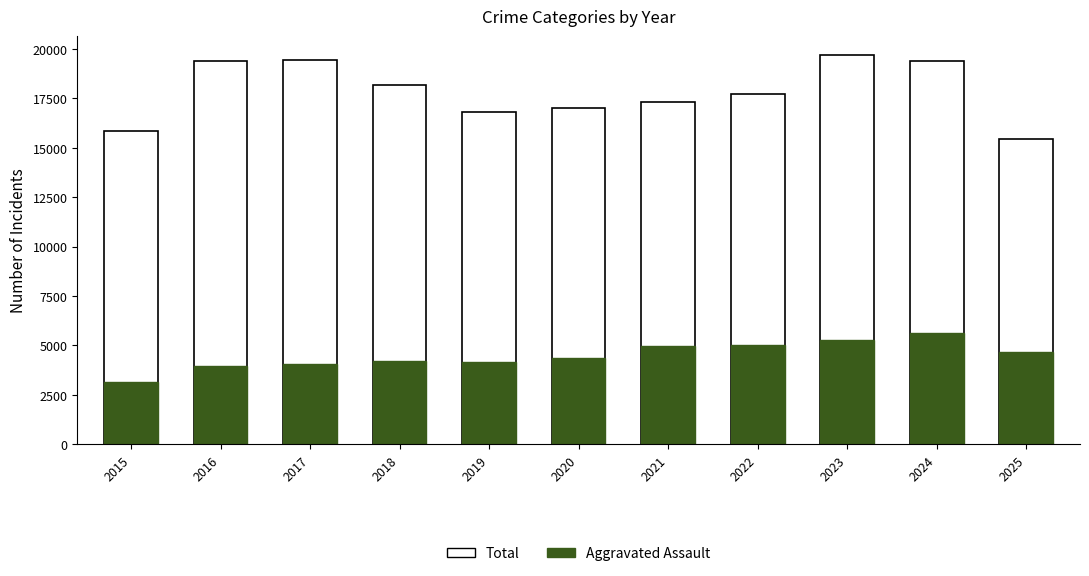

The Aggravated Assault series shows 2395 at 2022. True or false?

False